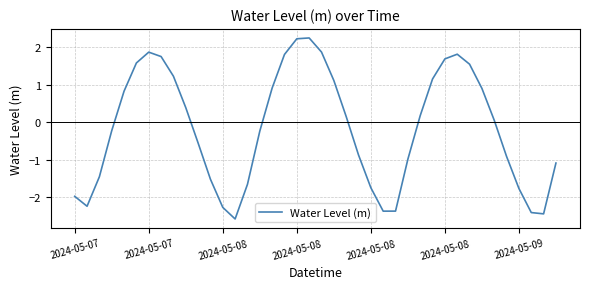

What is the minimum value shown in the chart?

-2.6